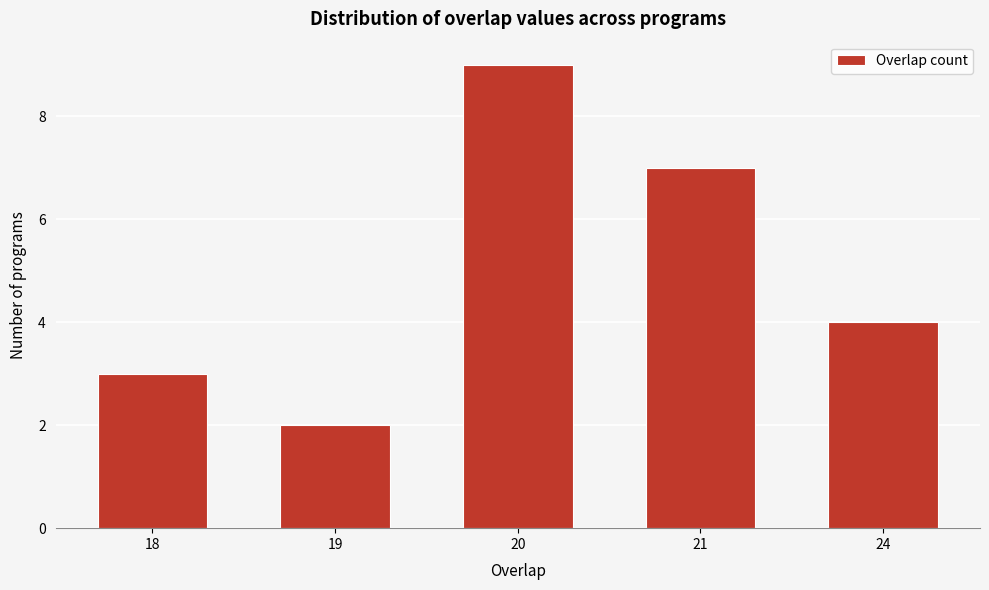

Reading right to left, what are all the values shown in this chart?

24=4	21=7	20=9	19=2	18=3